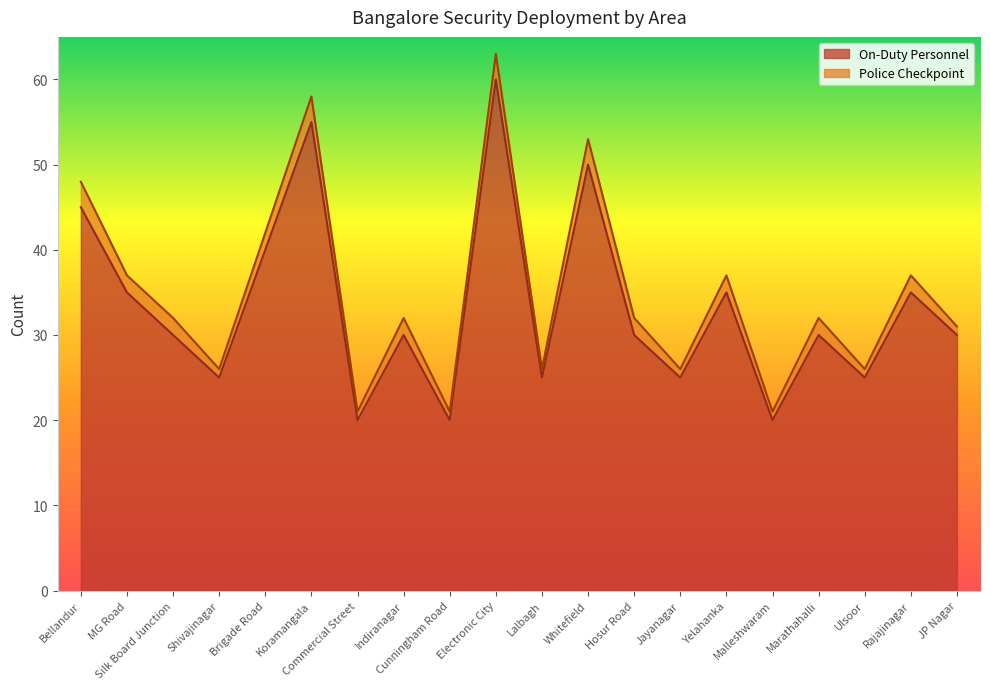

How many values exceed 30?

8